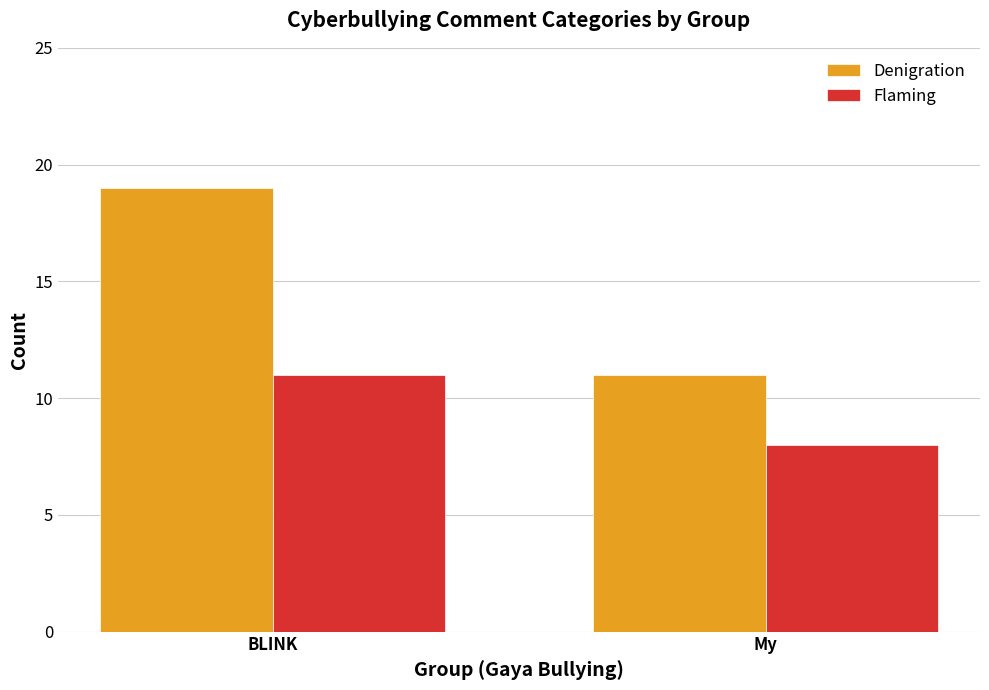

How many series are shown in this chart?

2